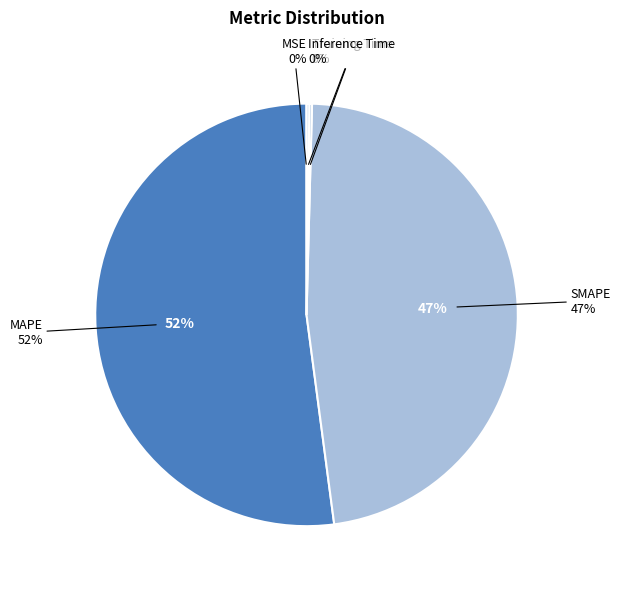

The MAPE slice represents 52% of the pie. True or false?

True